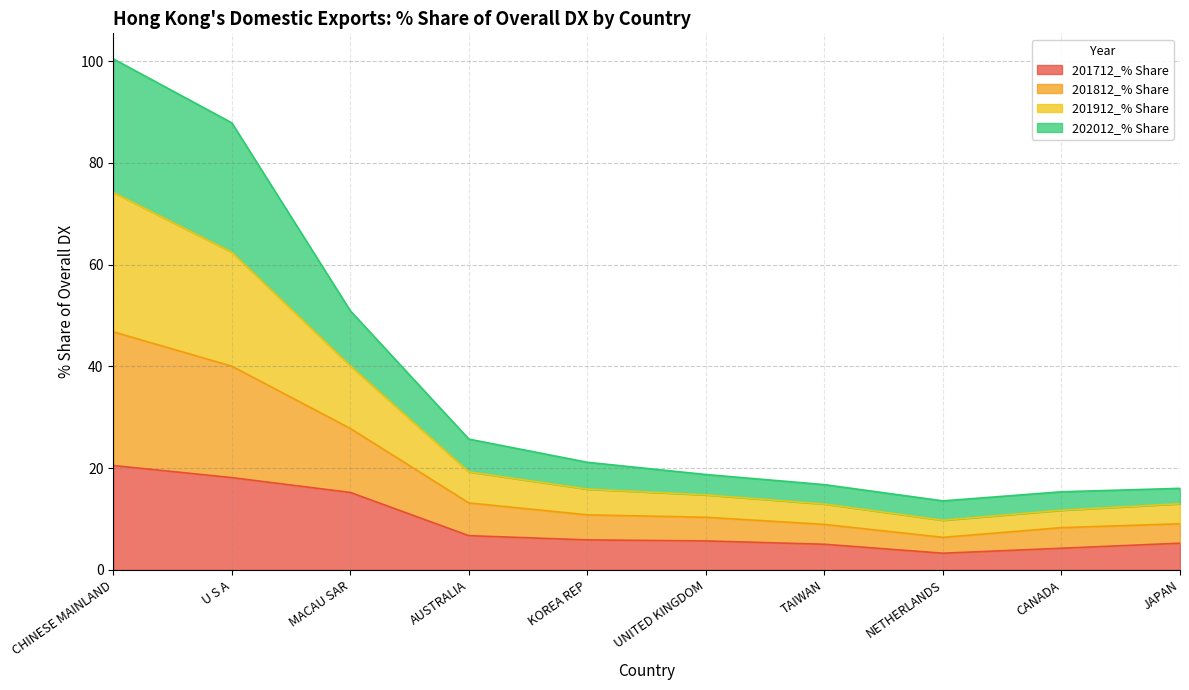

Which category has the lowest value in the 201712_% Share series?

NETHERLANDS